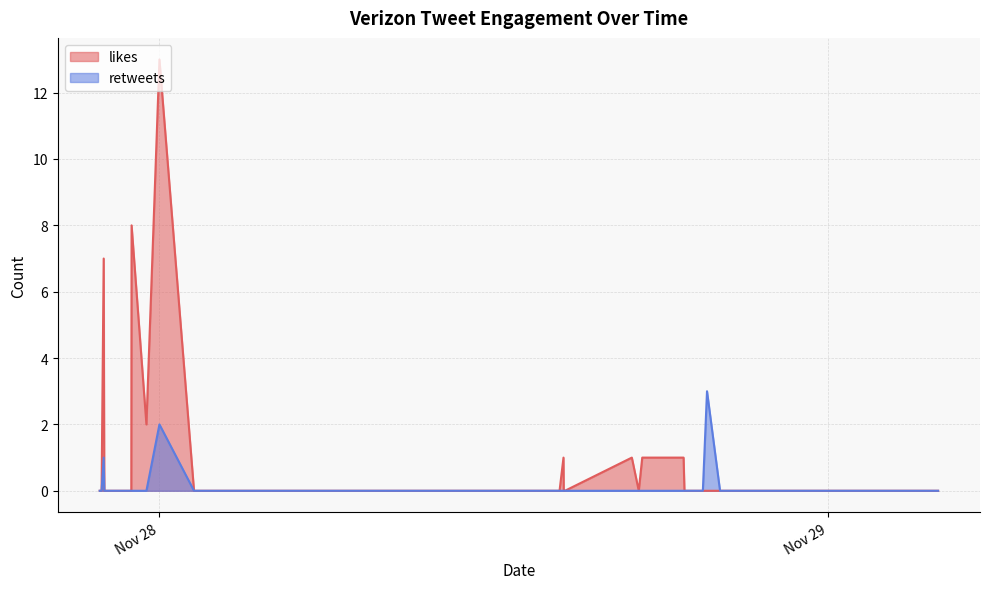

List the labels in order of likes value, smallest first.

2017-11-29 03:56:28, 2017-11-29 03:25:00, 2017-11-29 03:08:34, 2017-11-29 02:13:56, 2017-11-29 01:30:28, 2017-11-28 23:53:23, 2017-11-28 21:29:28, 2017-11-28 20:29:43, 2017-11-28 20:24:24, 2017-11-28 20:22:29, 2017-11-28 20:15:49, 2017-11-28 20:07:00, 2017-11-28 19:38:58, 2017-11-28 19:30:00, 2017-11-28 18:50:24, 2017-11-28 17:12:00, 2017-11-28 14:33:01, 2017-11-28 14:31:52, 2017-11-28 14:30:29, 2017-11-28 14:21:28, 2017-11-28 14:11:00, 2017-11-28 03:48:50, 2017-11-28 03:45:00, 2017-11-28 01:14:29, 2017-11-27 22:59:25, 2017-11-27 22:25:00, 2017-11-27 22:17:30, 2017-11-27 22:14:55, 2017-11-27 22:12:28, 2017-11-27 22:01:17, 2017-11-27 21:55:28, 2017-11-27 21:51:26, 2017-11-28 18:48:29, 2017-11-28 17:19:31, 2017-11-28 16:57:06, 2017-11-28 14:29:57, 2017-11-27 23:32:00, 2017-11-27 22:00:01, 2017-11-27 23:00:03, 2017-11-28 00:00:02